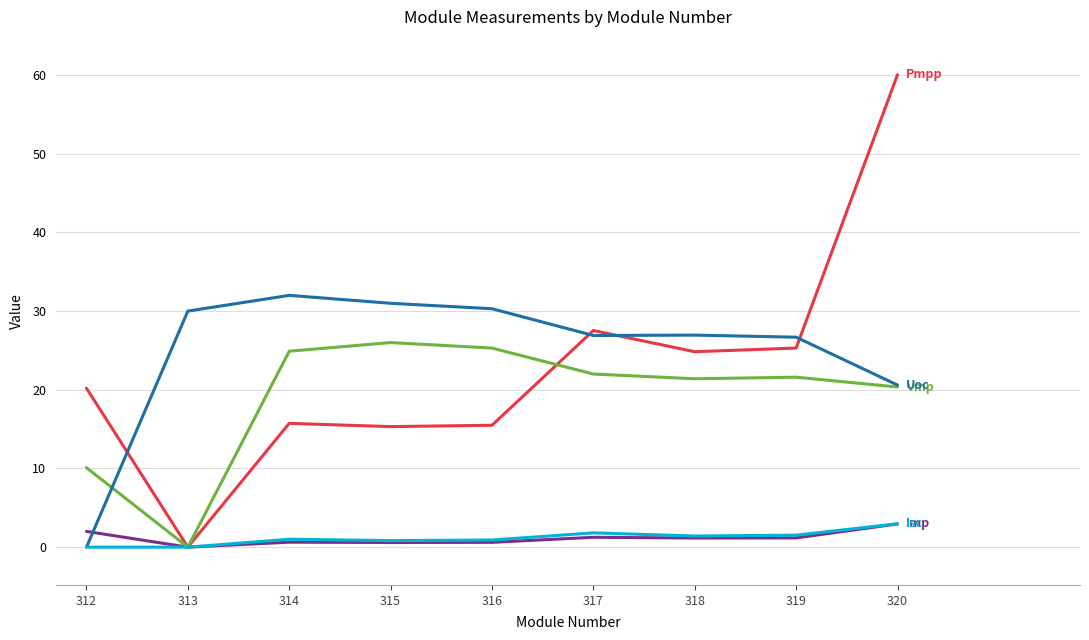

What is the spread (max minus min) of values at 312?

20.2